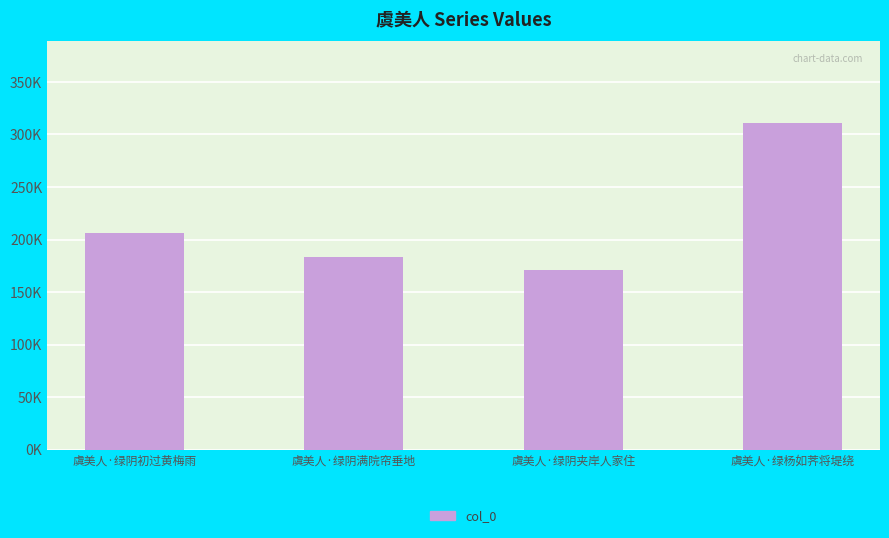

Reading left to right, extract all data points from this chart.

205832	183744	171066	310788